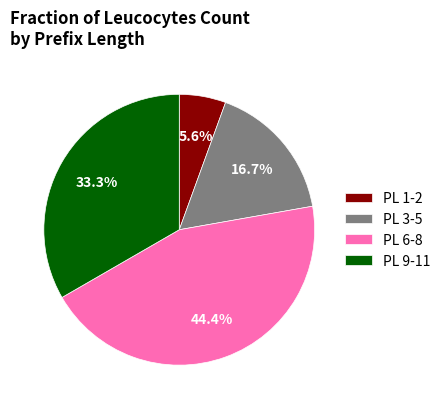

Rank the categories by value from lowest to highest.

PL 1-2, PL 3-5, PL 9-11, PL 6-8